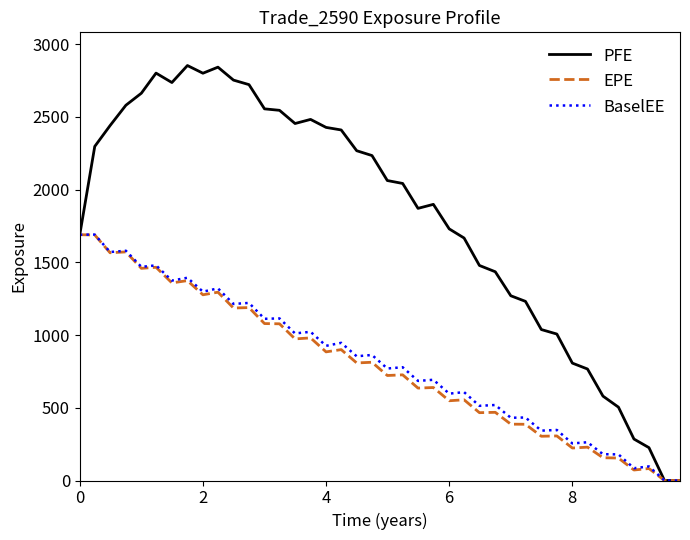

Which series has the largest total across all categories?

PFE